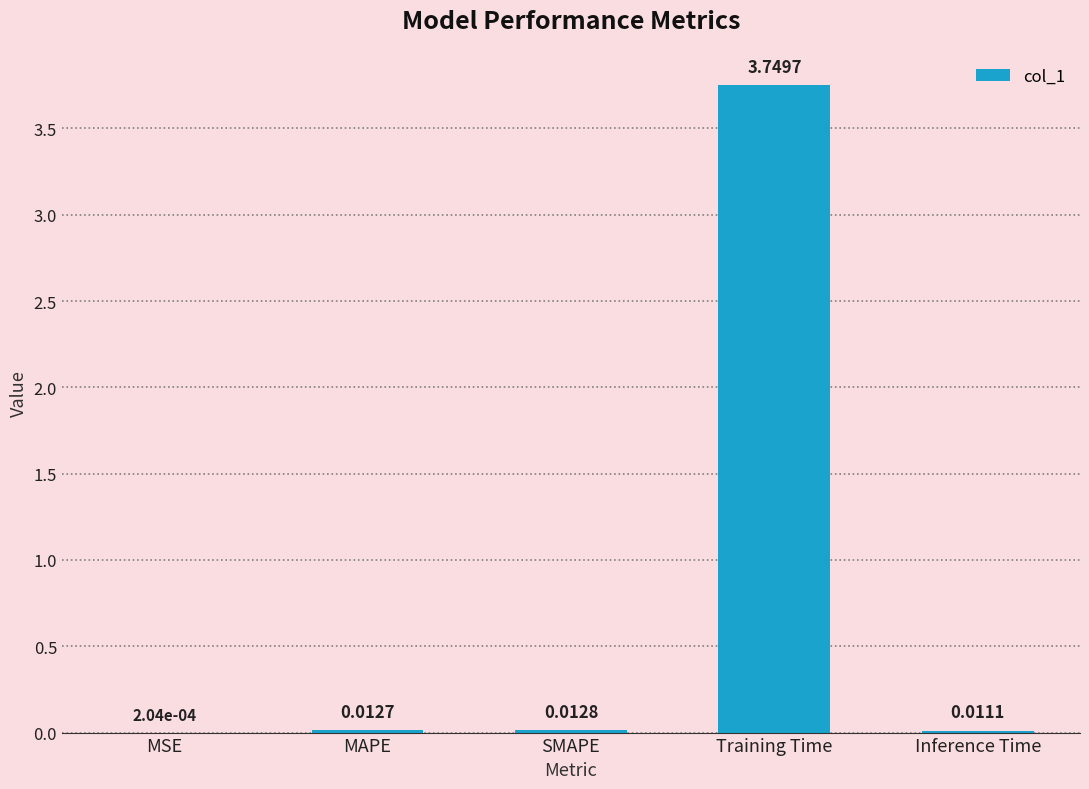

What is the sum of all values?

3.8